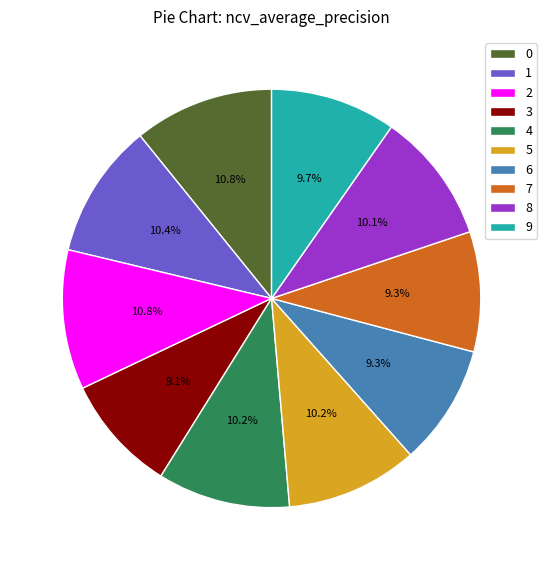

Is there any slice that represents more than half of the pie?

No